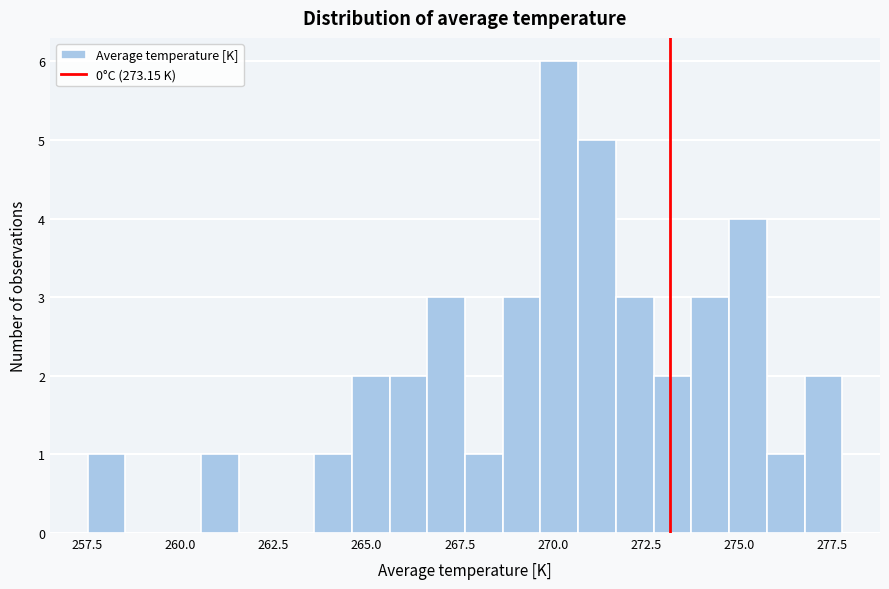

Read against the x-axis, roughly where is the centre of the tallest bar?

270.0